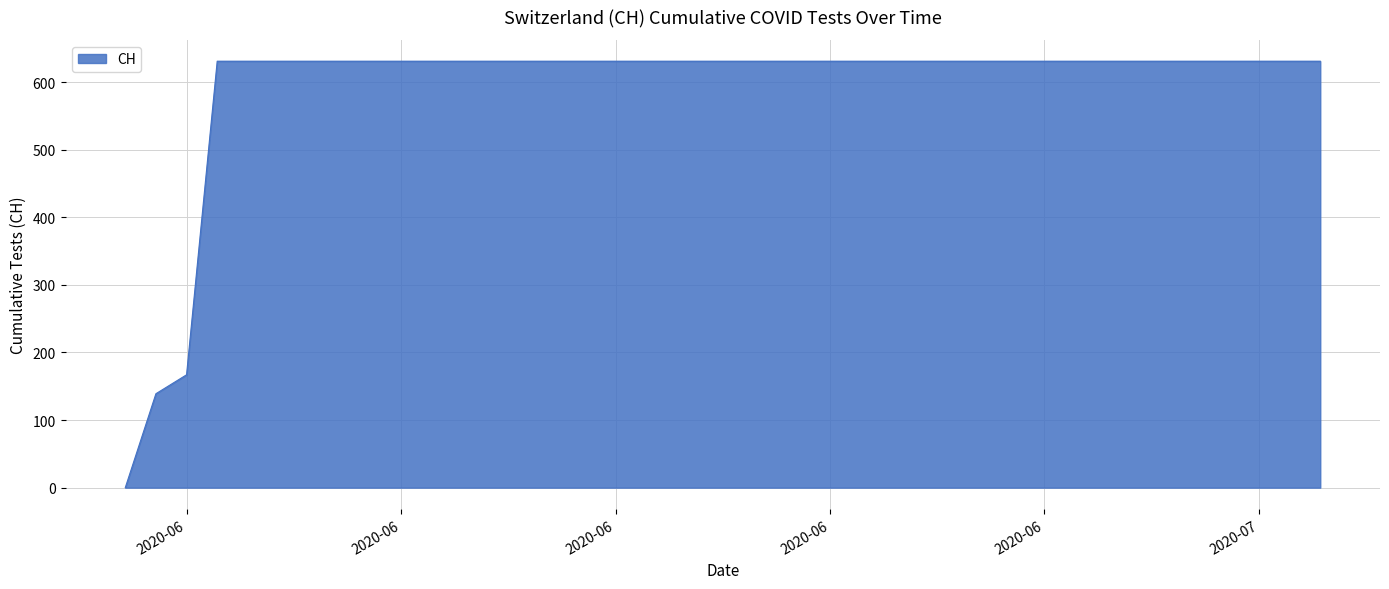

What is the difference between the maximum and minimum values?

631